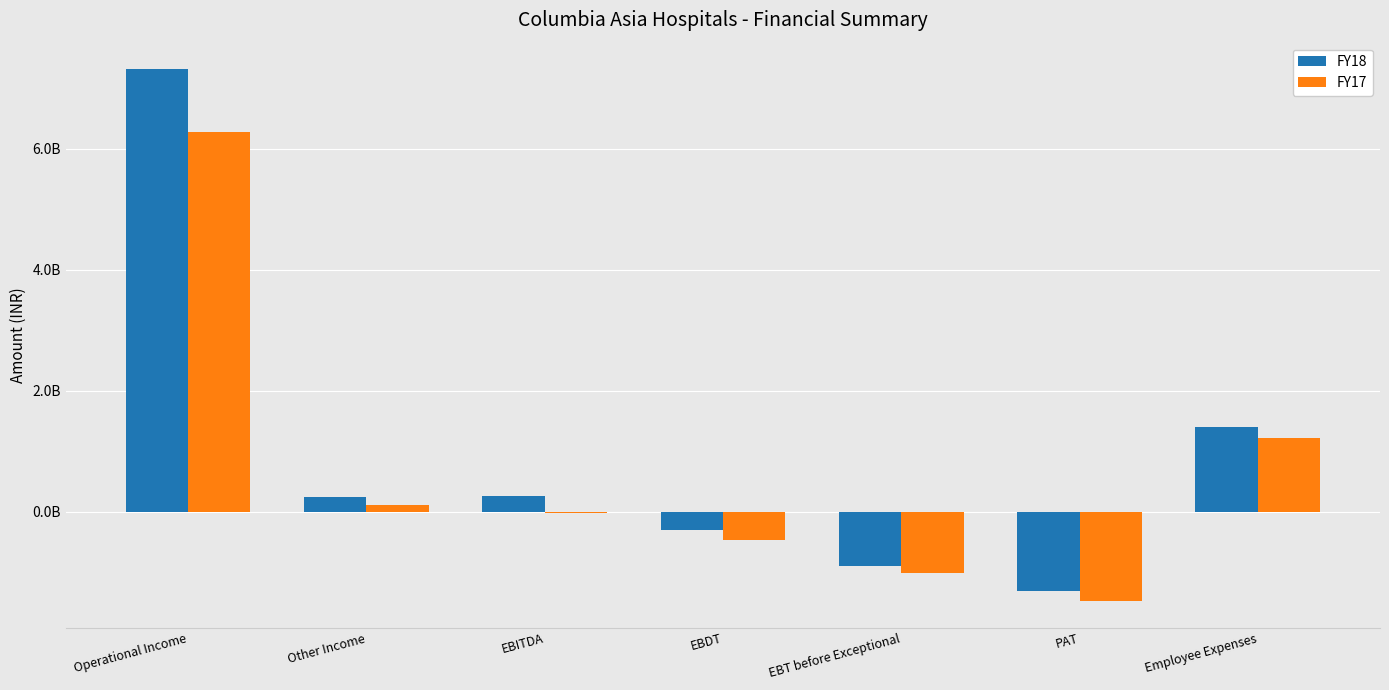

Between Employee Expenses and Operational Income, which is larger?

Operational Income